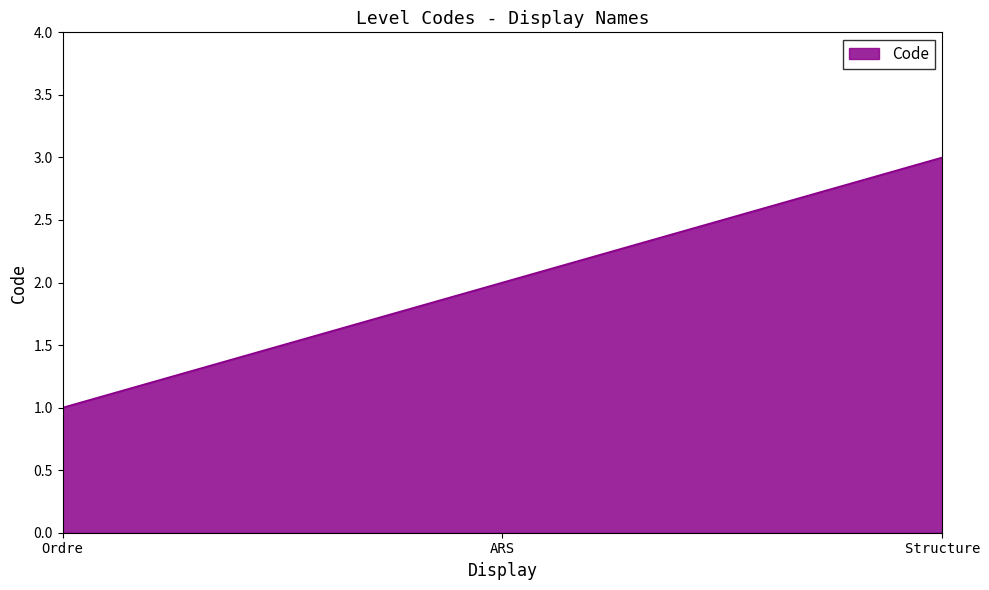

What value does the data have at ARS?

2